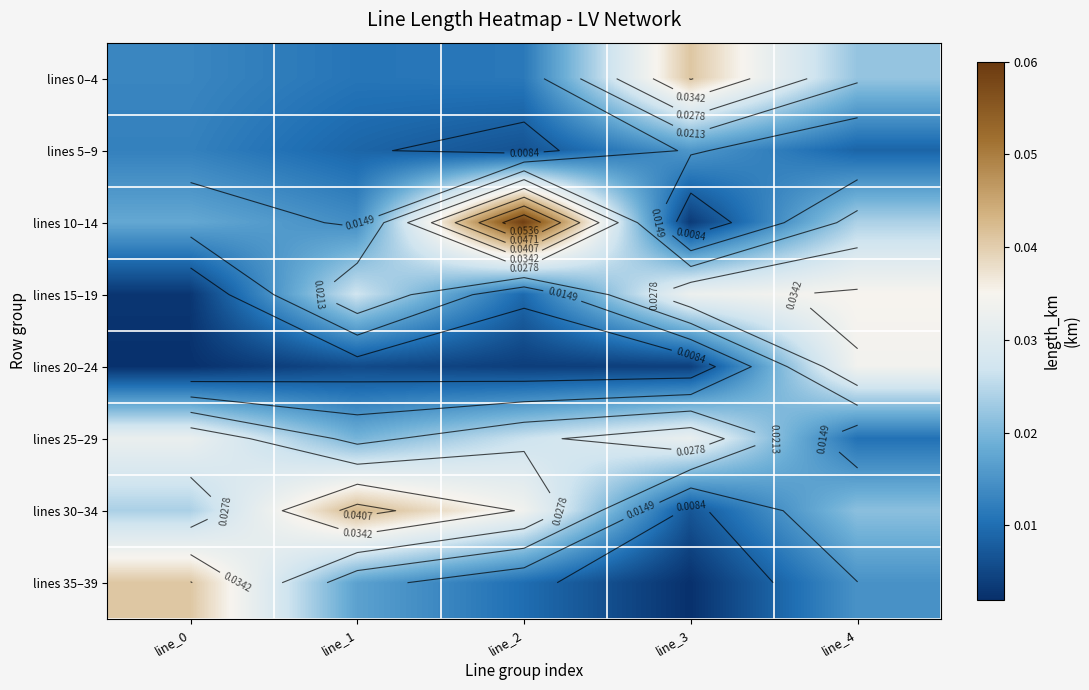

Is the value of lines 0–4 at line_4 greater than the value of lines 25–29 at line_2?

No